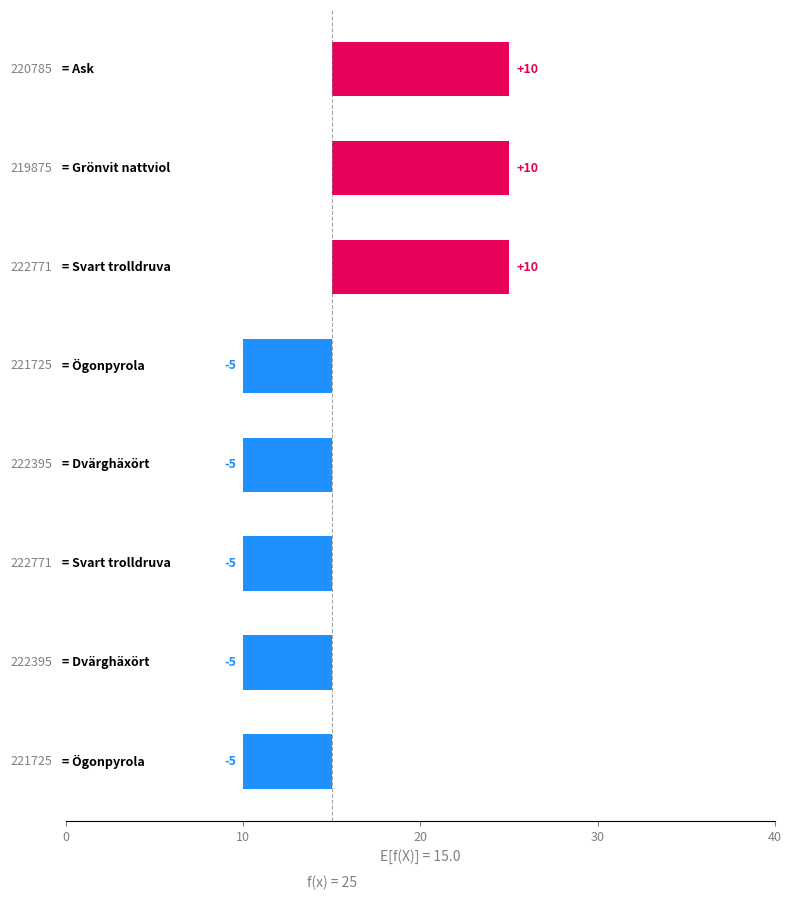

What is the label of the 7th bar from the right?

10